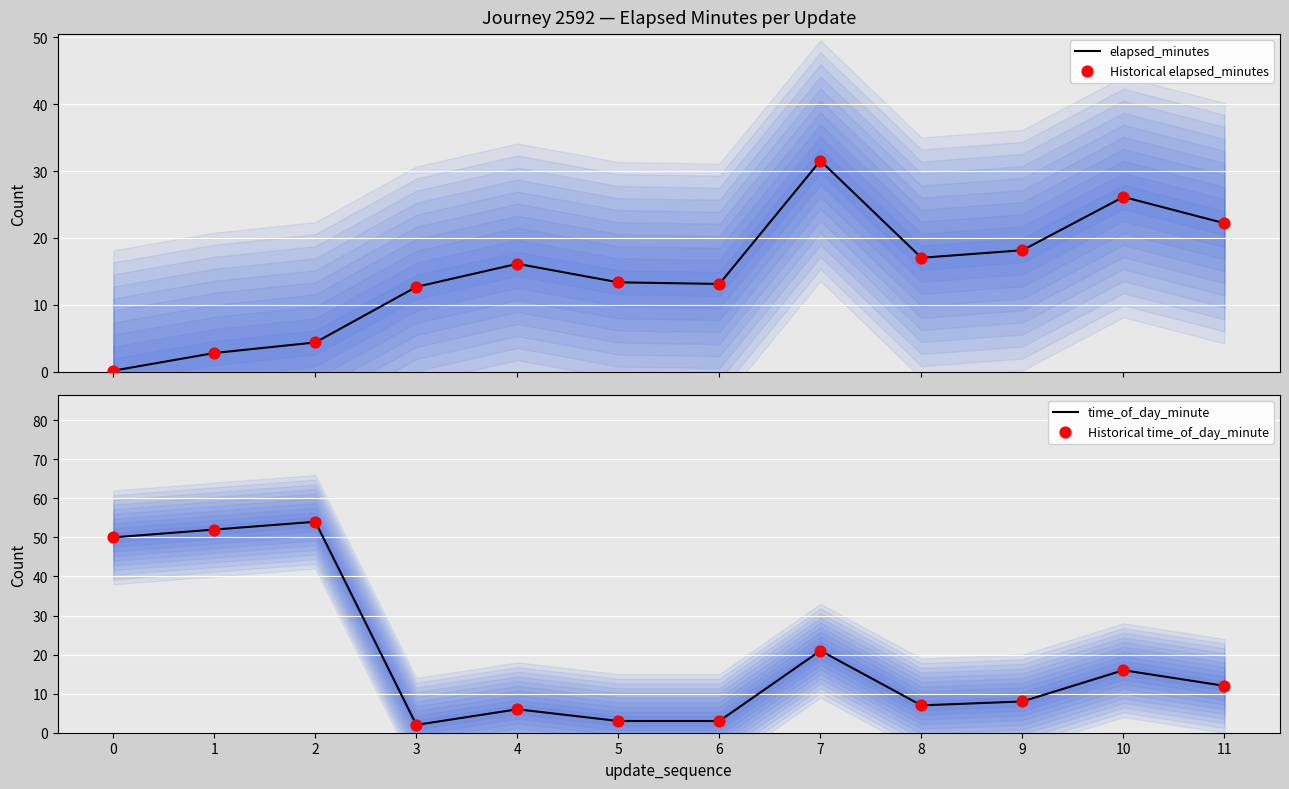

What is the total value across all series at 0?

100.3